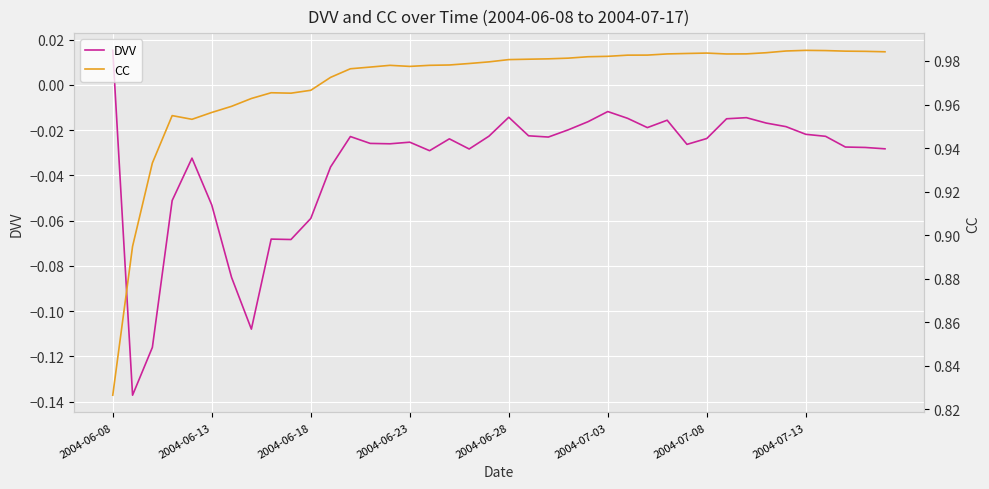

True or false: CC and DVV intersect in this chart.

False